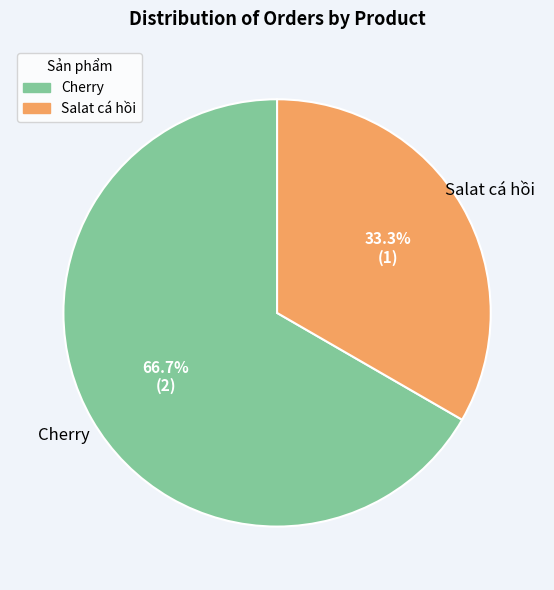

What percentage is the Salat cá hồi slice, to the nearest percent?

33%